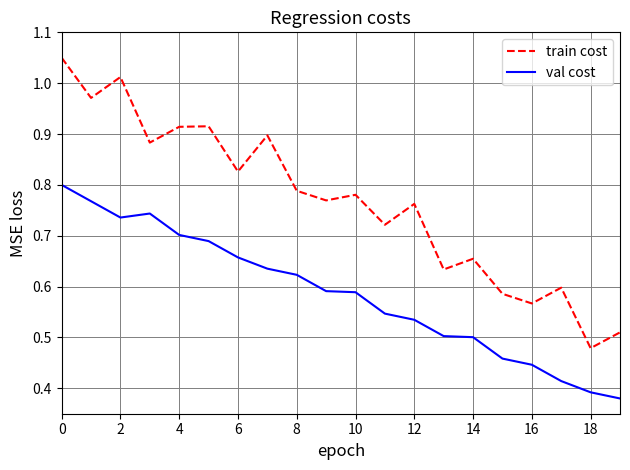

List the series in order of their overall mean, lowest first.

val cost, train cost